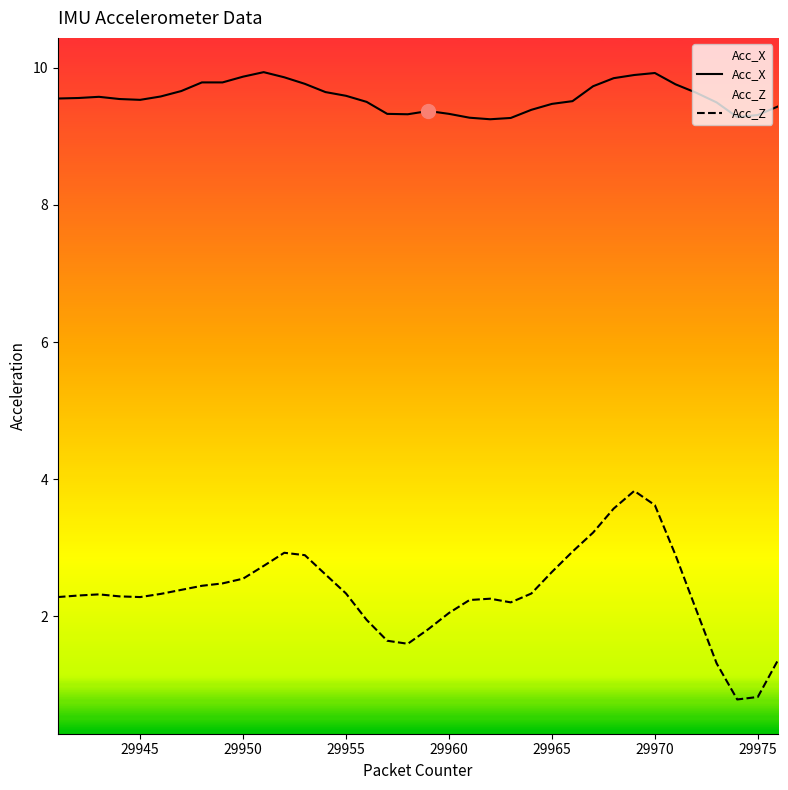

What is the difference between the maximum and minimum values in the Acc_Z series?

3.0